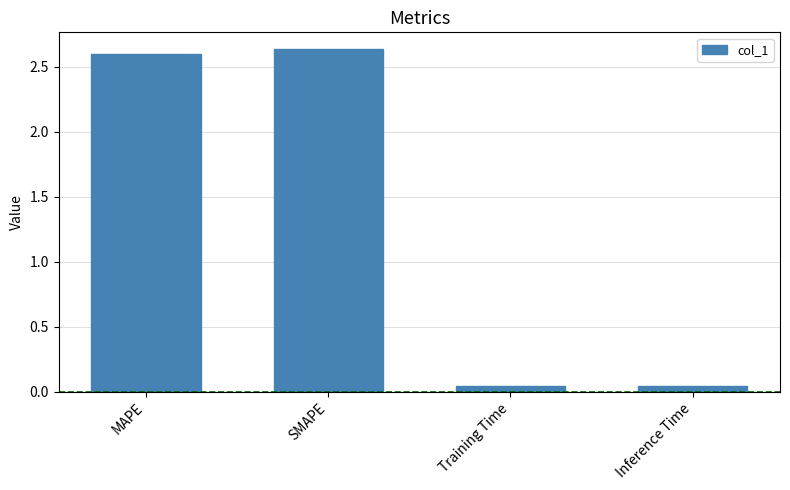

Between SMAPE and Inference Time, which is larger?

SMAPE